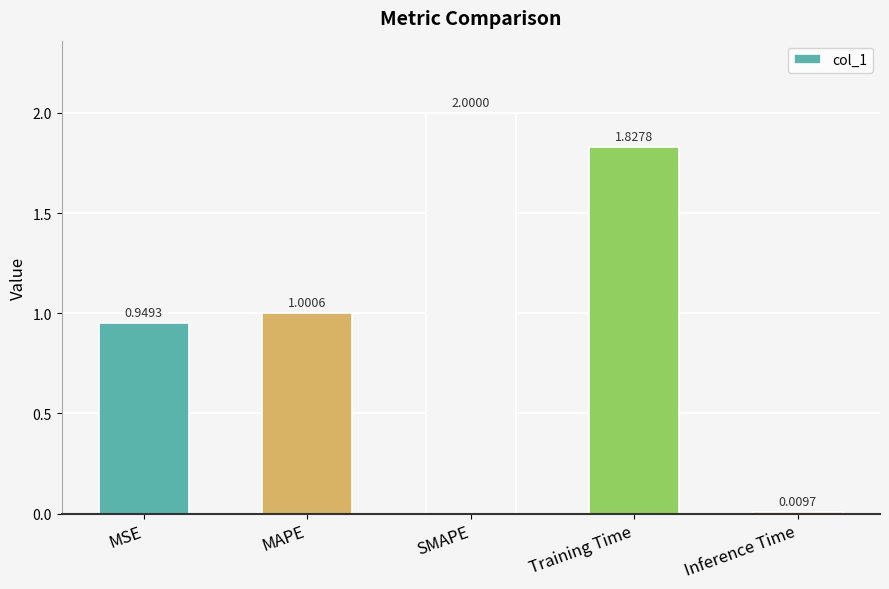

Is it true that the value at MAPE is 1.0?

True